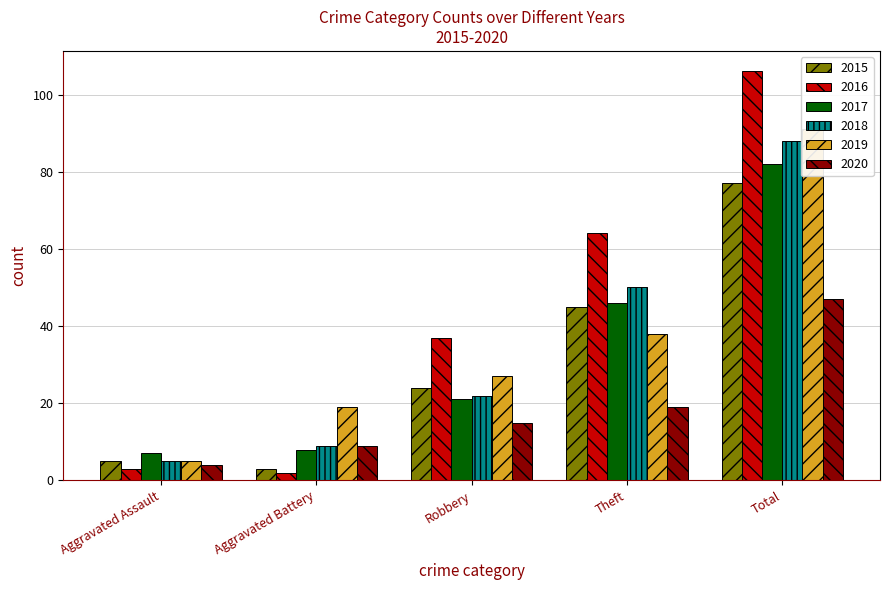

List the labels in order of 2019 value, largest first.

Total, Theft, Robbery, Aggravated Battery, Aggravated Assault